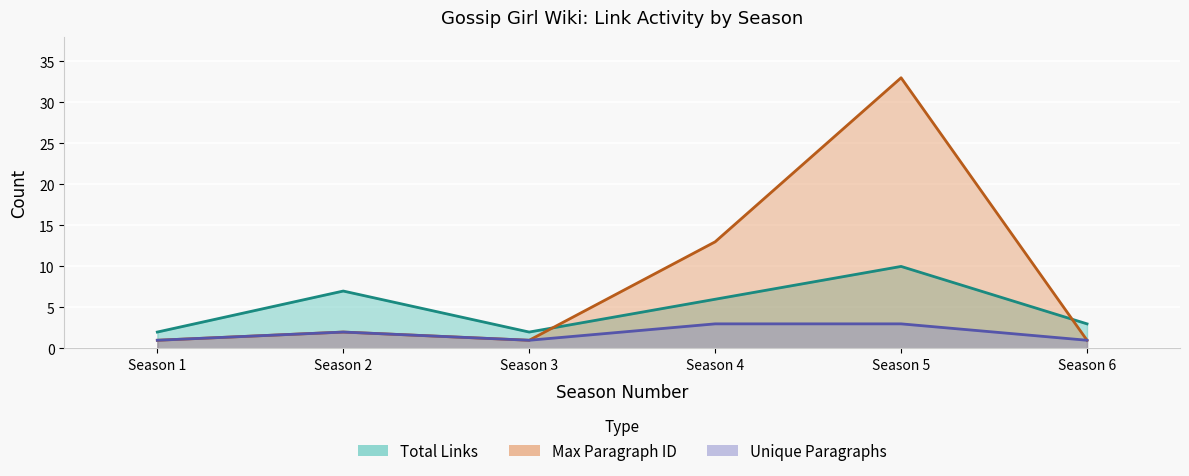

Rank the series by their average value, from lowest to highest.

unique_paragraphs, total_links, max_paragraph_id